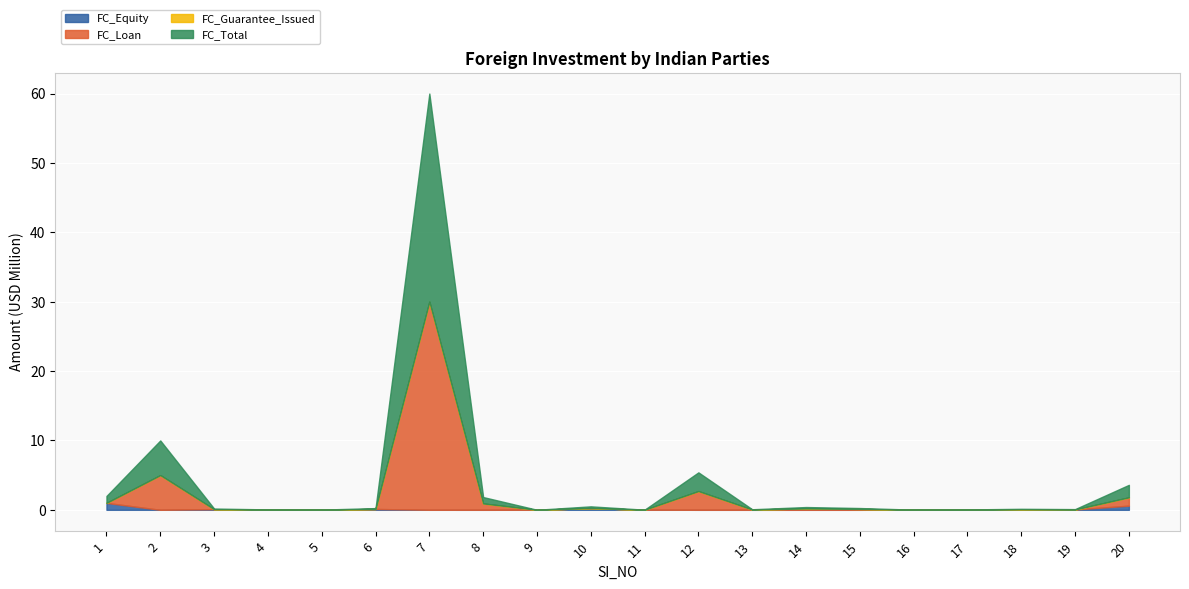

Which series has the largest range (max minus min)?

FC_Loan